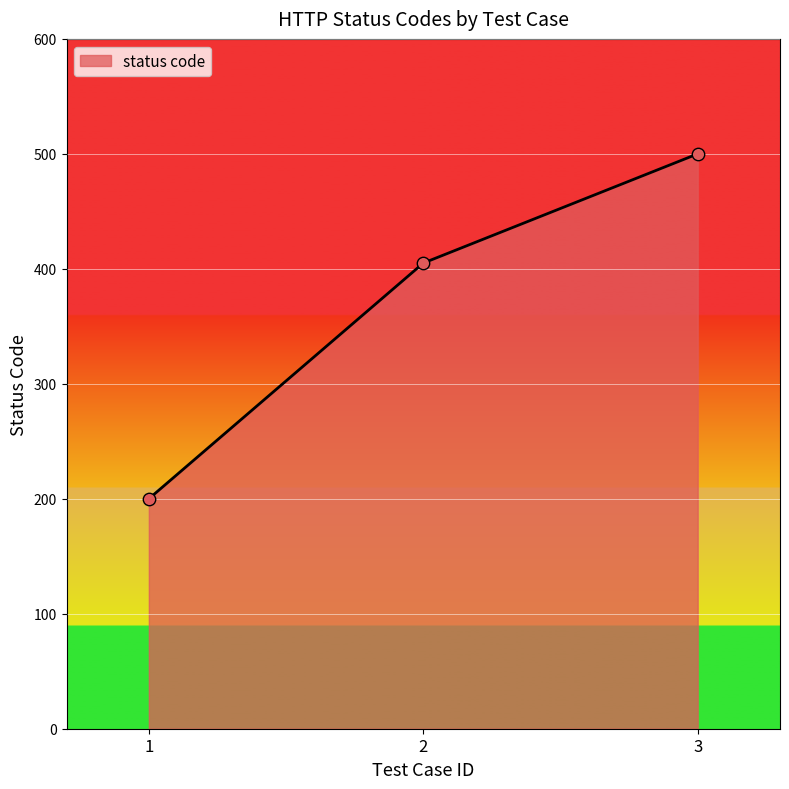

Approximately how many times larger is the value at 3 compared to 1?

2.5